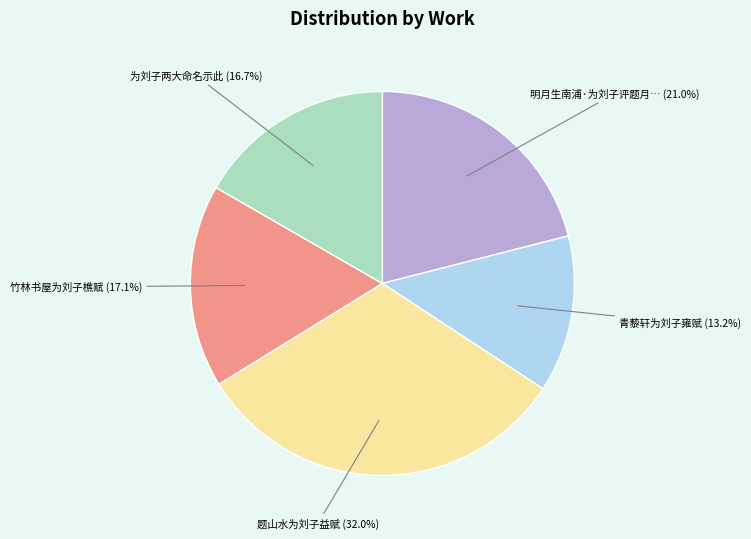

Does any single category account for the majority?

No